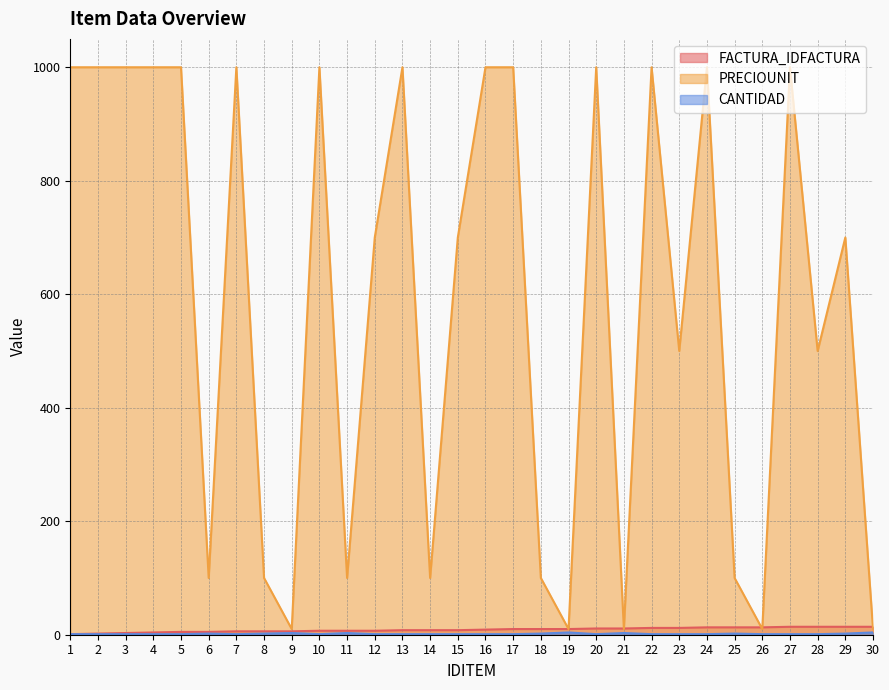

Read the FACTURA_IDFACTURA value at 19, to the nearest 10.

10